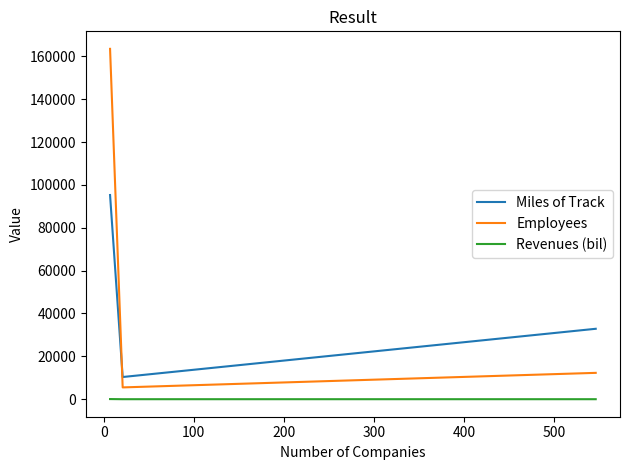

What is the difference between the maximum and minimum values in the Employees series?

157957.0